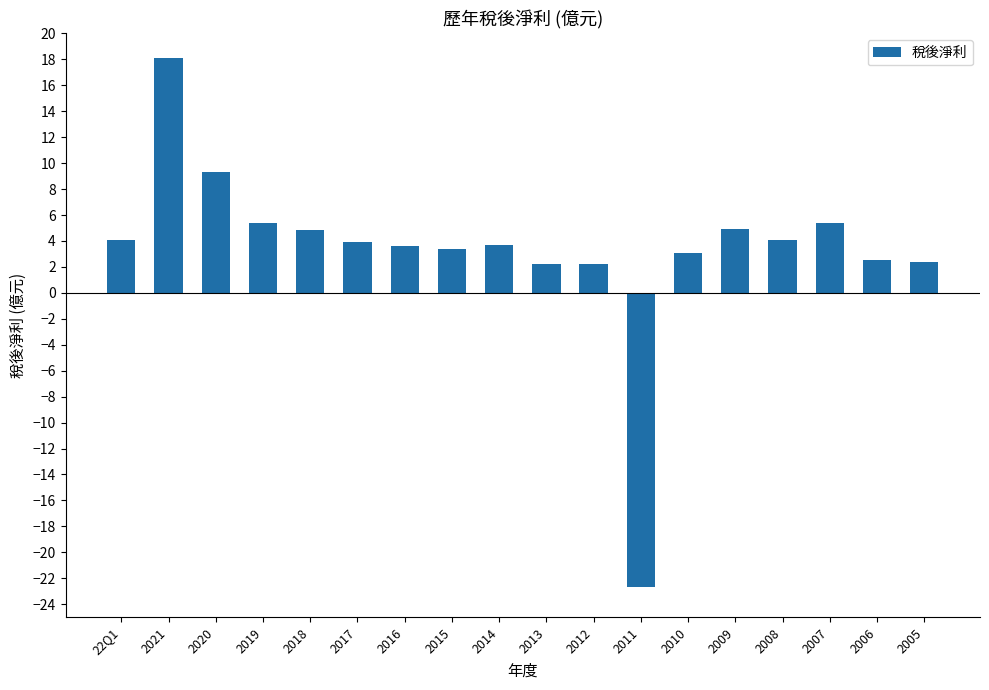

What value does the data have at 2012?

2.2